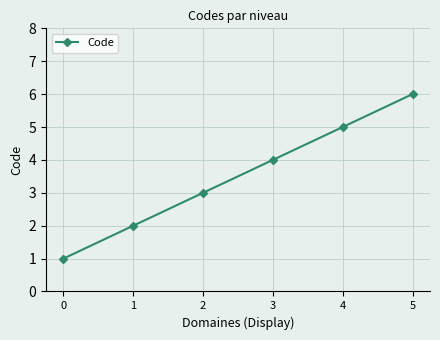

How many values are below 4?

3